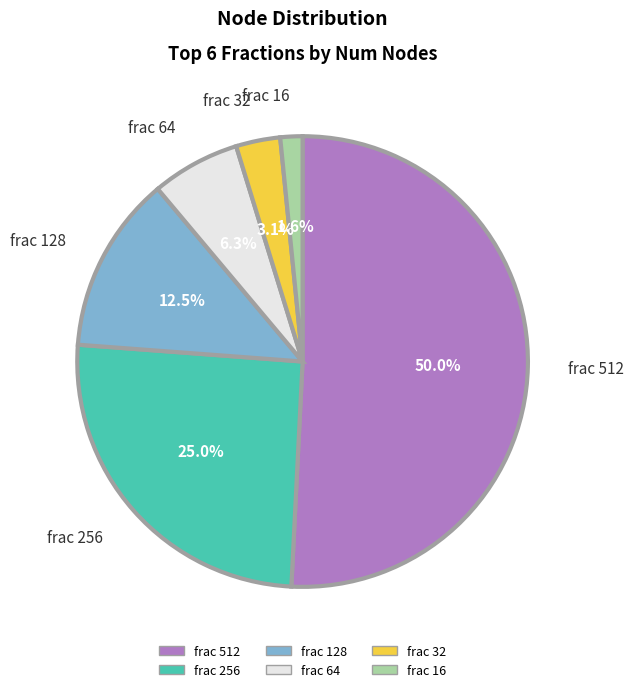

The 2 slice represents 8% of the pie. True or false?

False